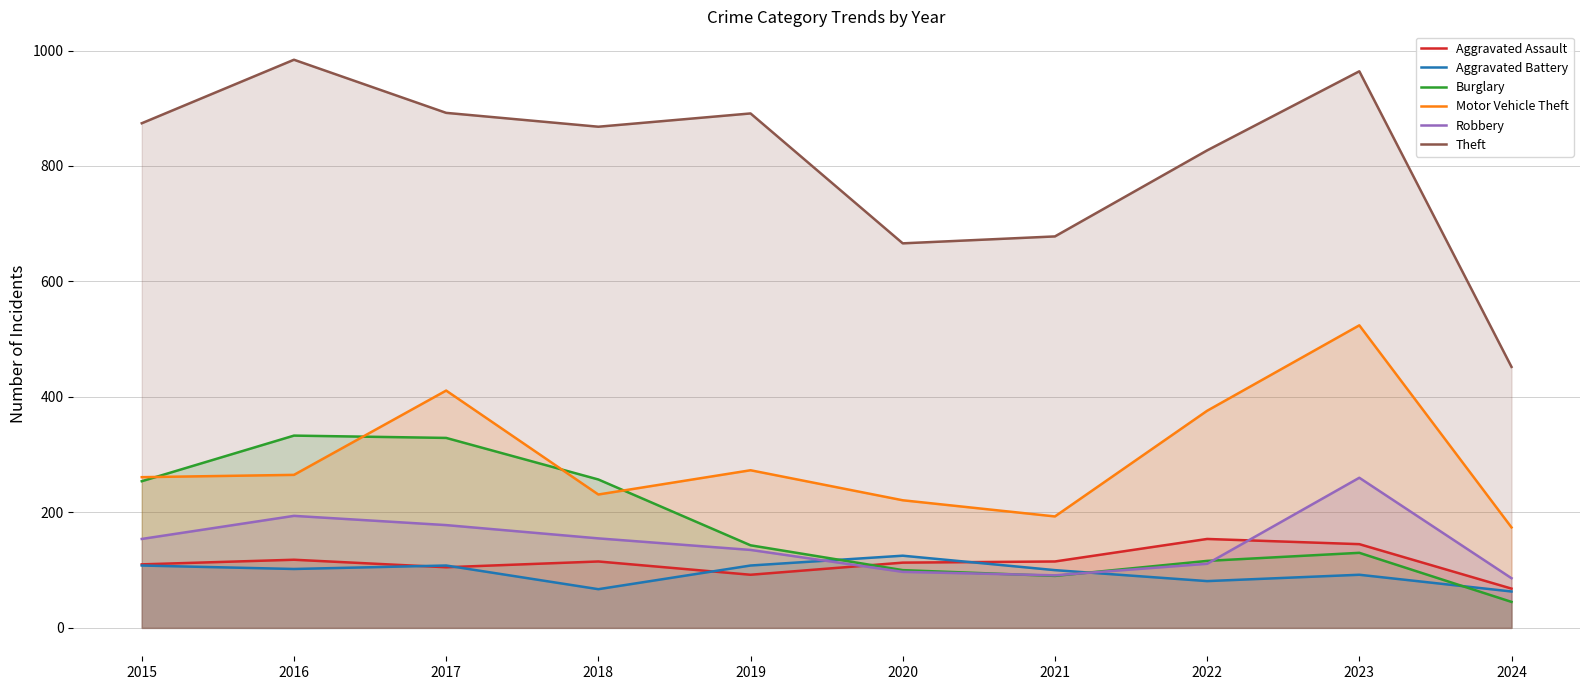

How many values in the Theft series exceed 874?

4